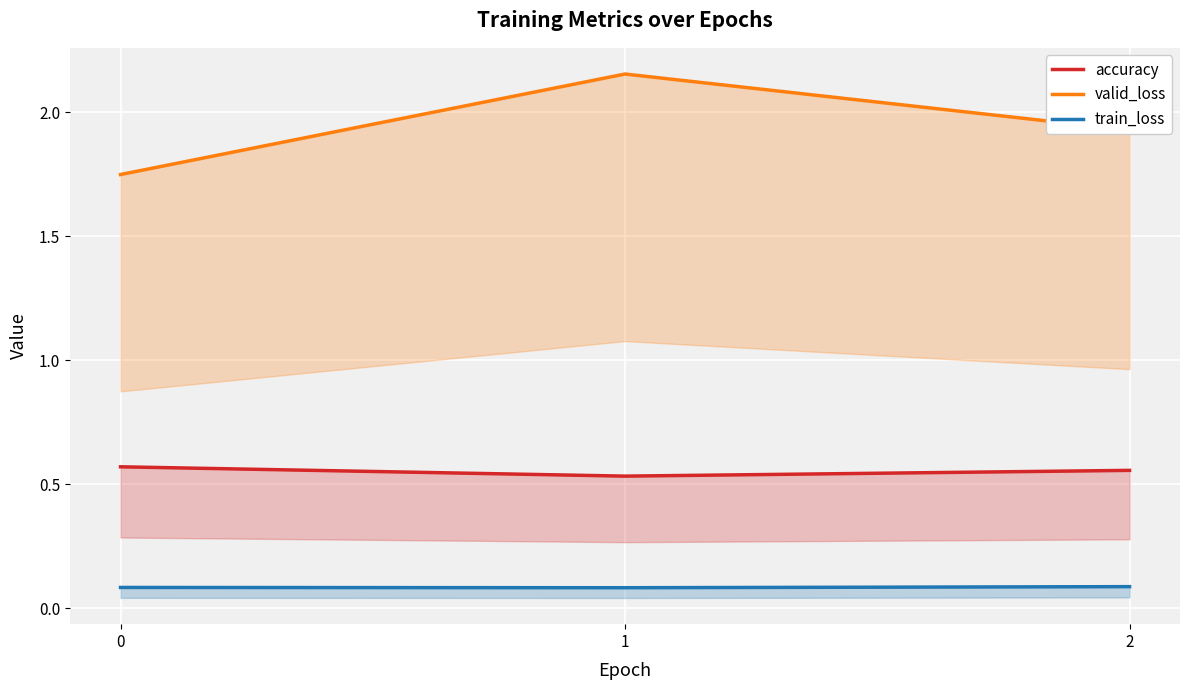

What is the greatest value displayed?

2.2